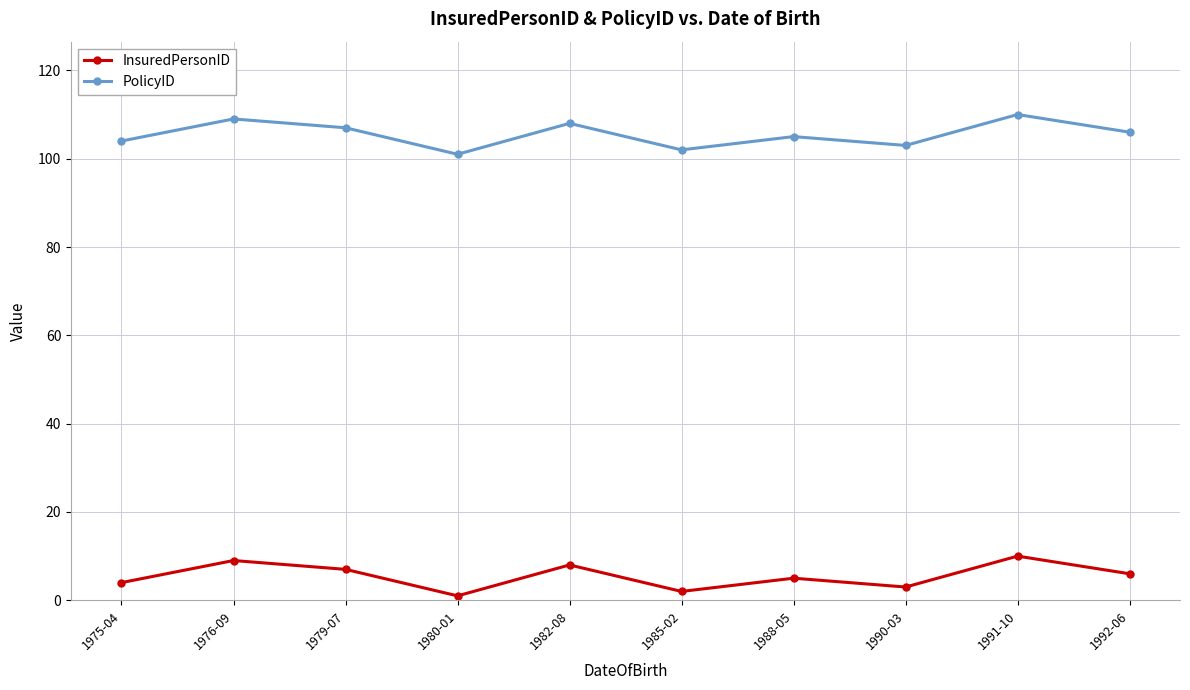

Reading left to right, transcribe all the data shown in this chart.

InsuredPersonID: 1975-04=4	1976-09=9	1979-07=7	1980-01=1	1982-08=8	1985-02=2	1988-05=5	1990-03=3	1991-10=10	1992-06=6
PolicyID: 1975-04=104	1976-09=109	1979-07=107	1980-01=101	1982-08=108	1985-02=102	1988-05=105	1990-03=103	1991-10=110	1992-06=106